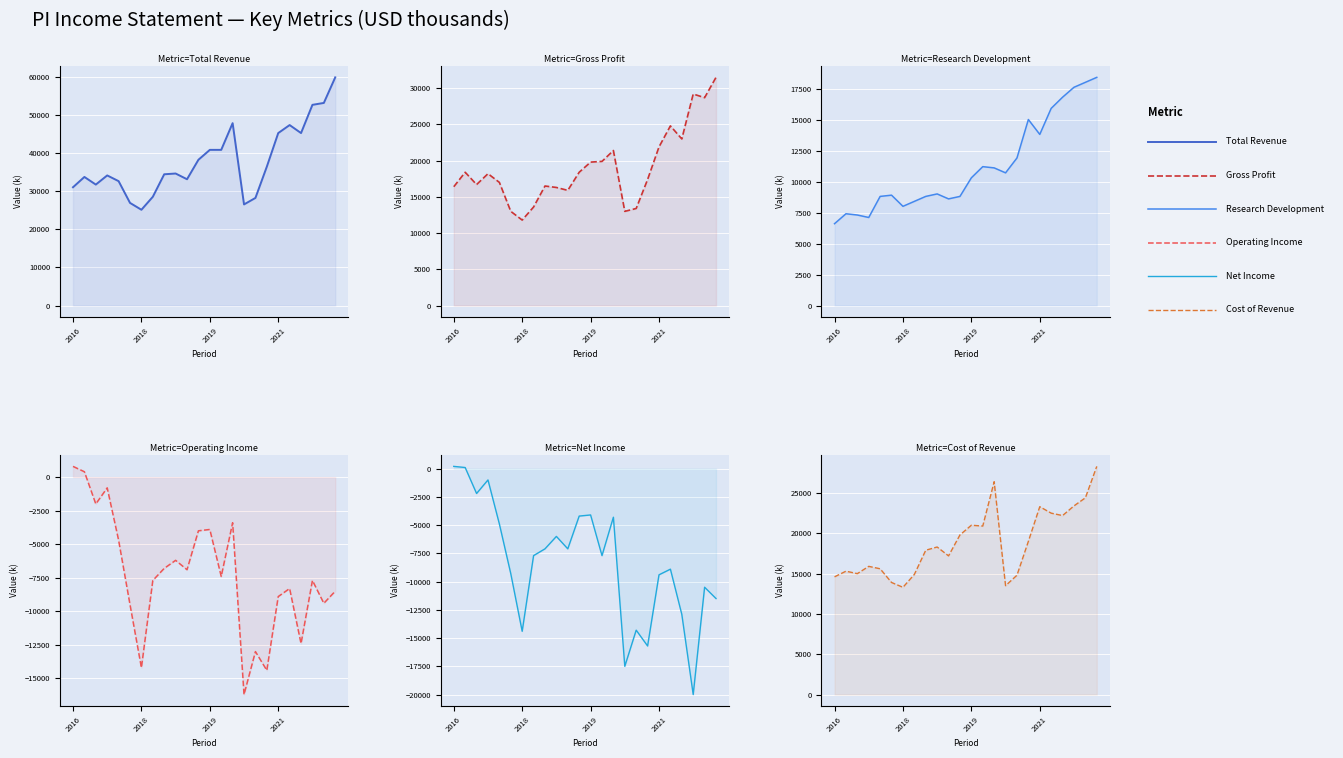

In Net Income, how many points are higher than both neighbors (excluding endpoints)?

7